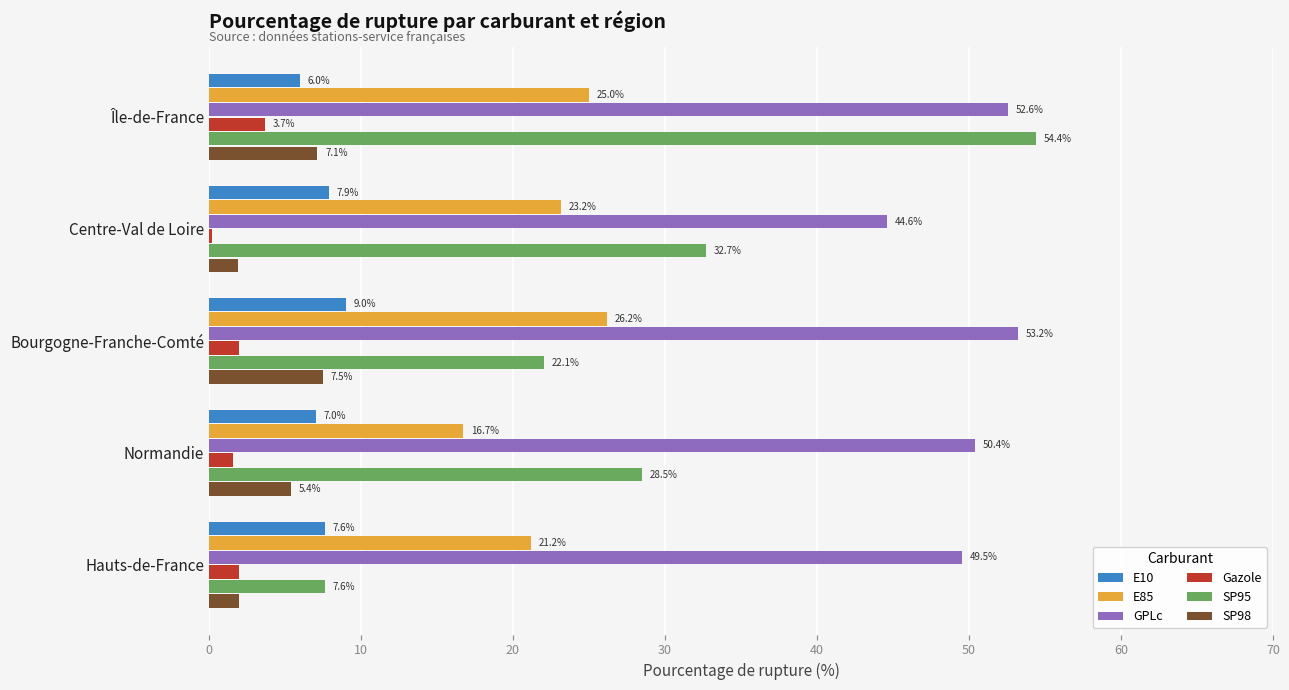

How many values in the GPLc series exceed 50?

3